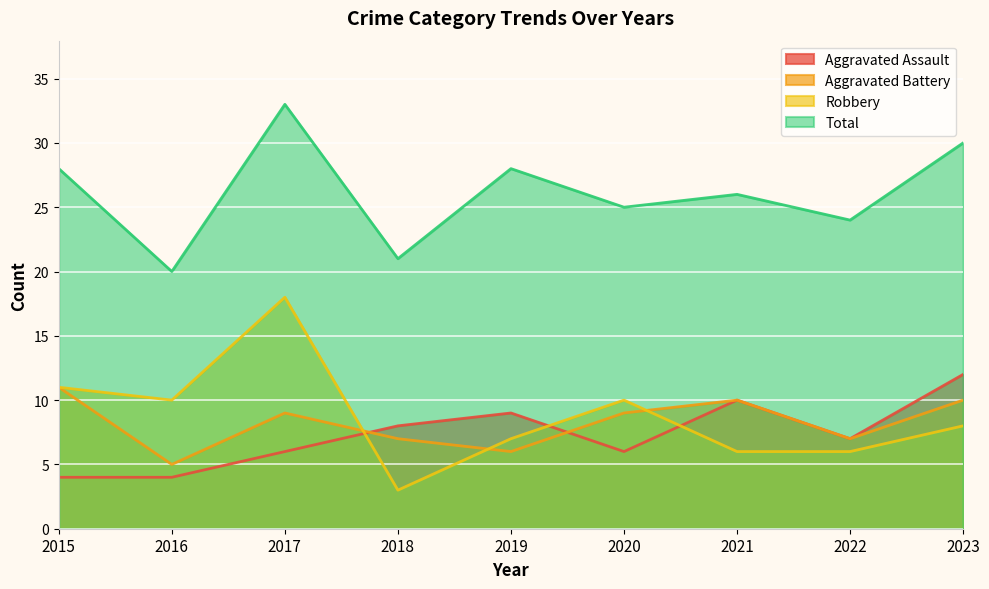

The value of Robbery at 2017 is 28. True or false?

False